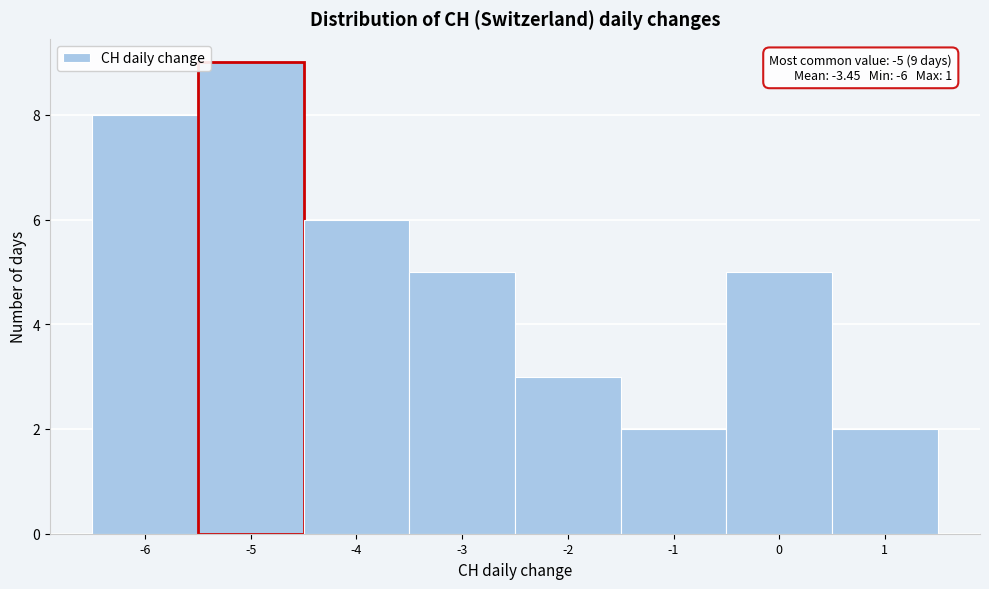

Which range on the x-axis has the tallest bar?

-5.5 to -4.5